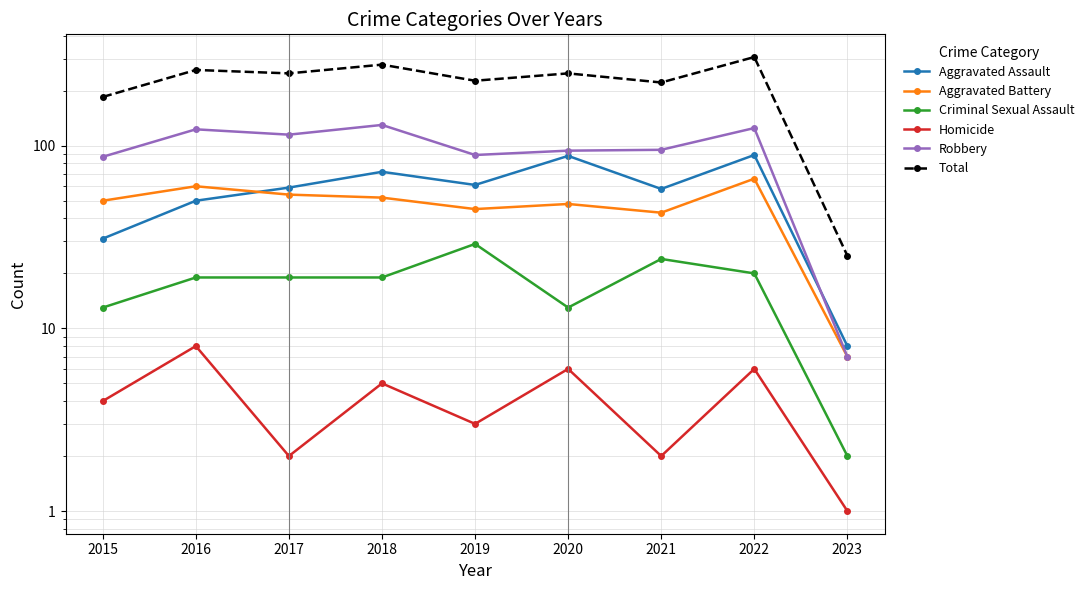

At which label does Aggravated Battery first exceed 50?

2016